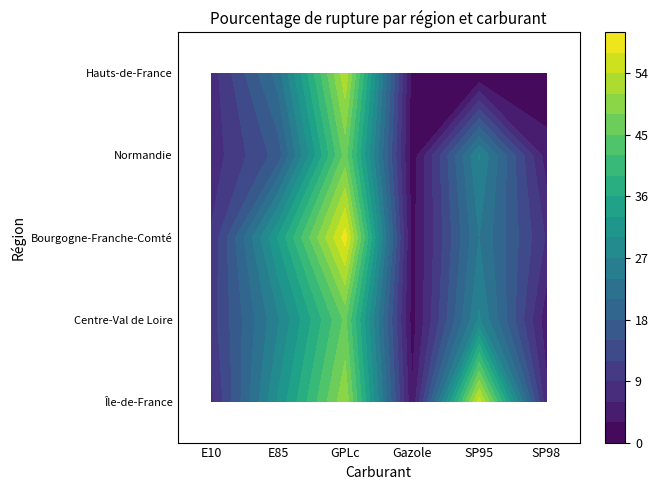

Which series has the largest range (max minus min)?

Bourgogne-Franche-Comté